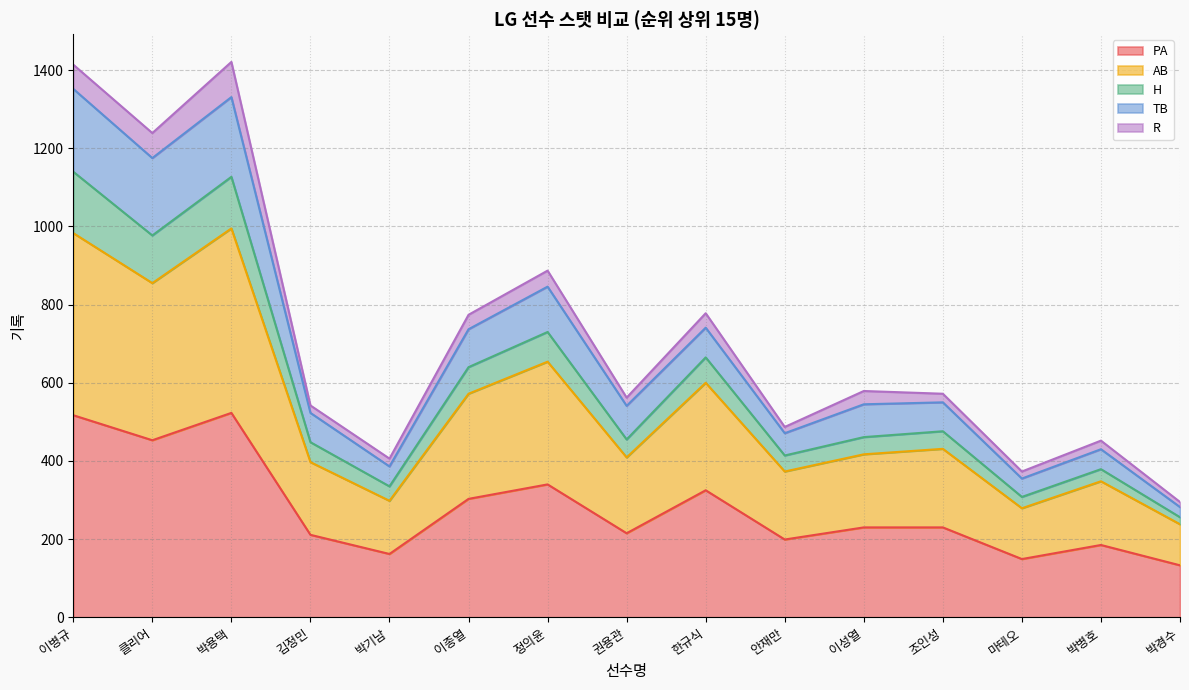

What position from the left is 이종열?

6